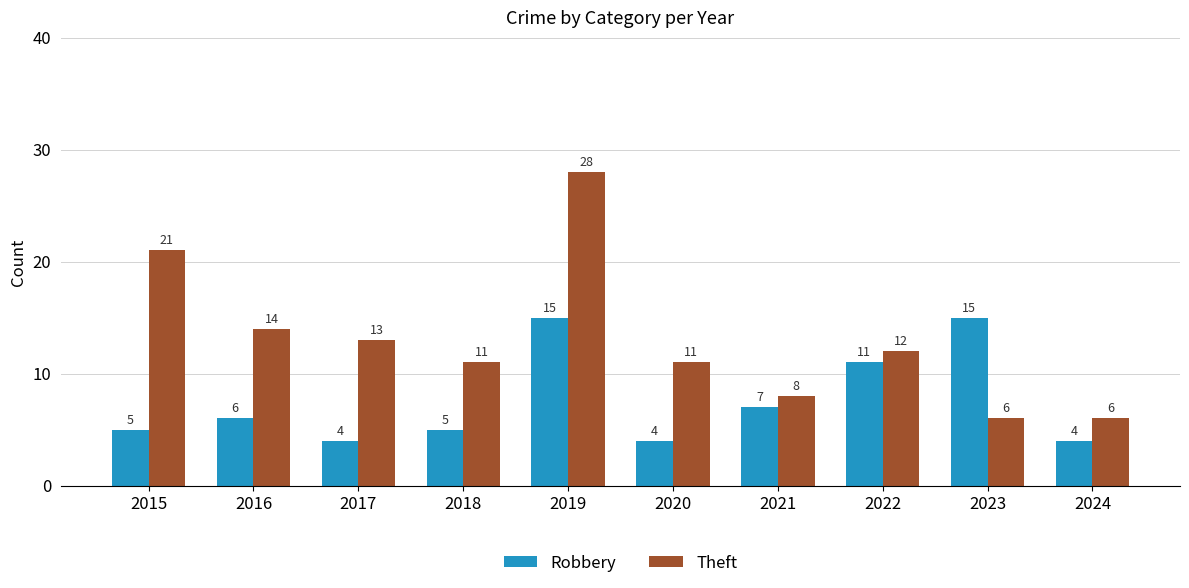

What is the average value of the Robbery series?

8